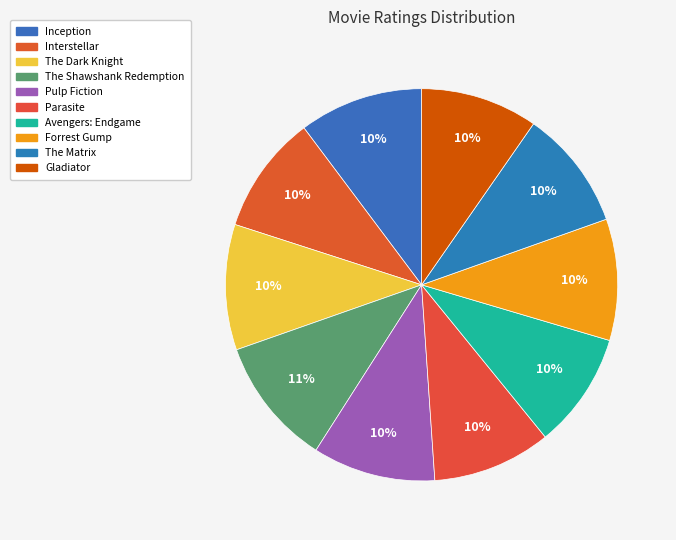

What percentage is the Avengers: Endgame slice, to the nearest percent?

10%